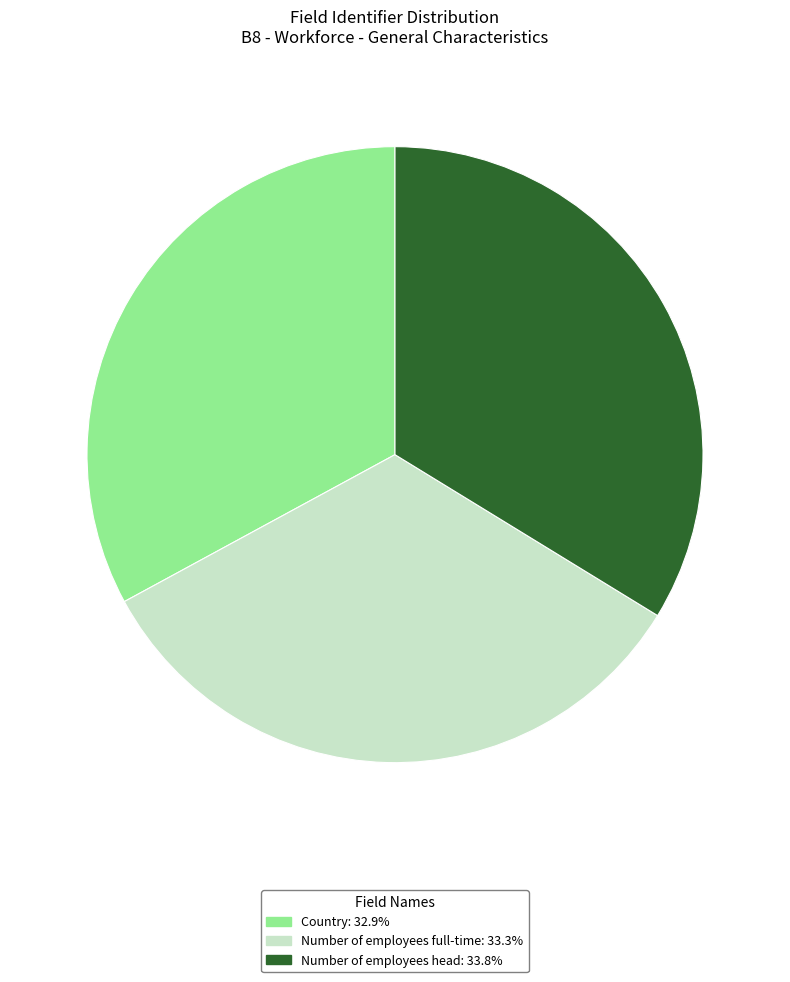

Do Number of employees head and Number of employees full-time together represent more than half of the pie?

Yes